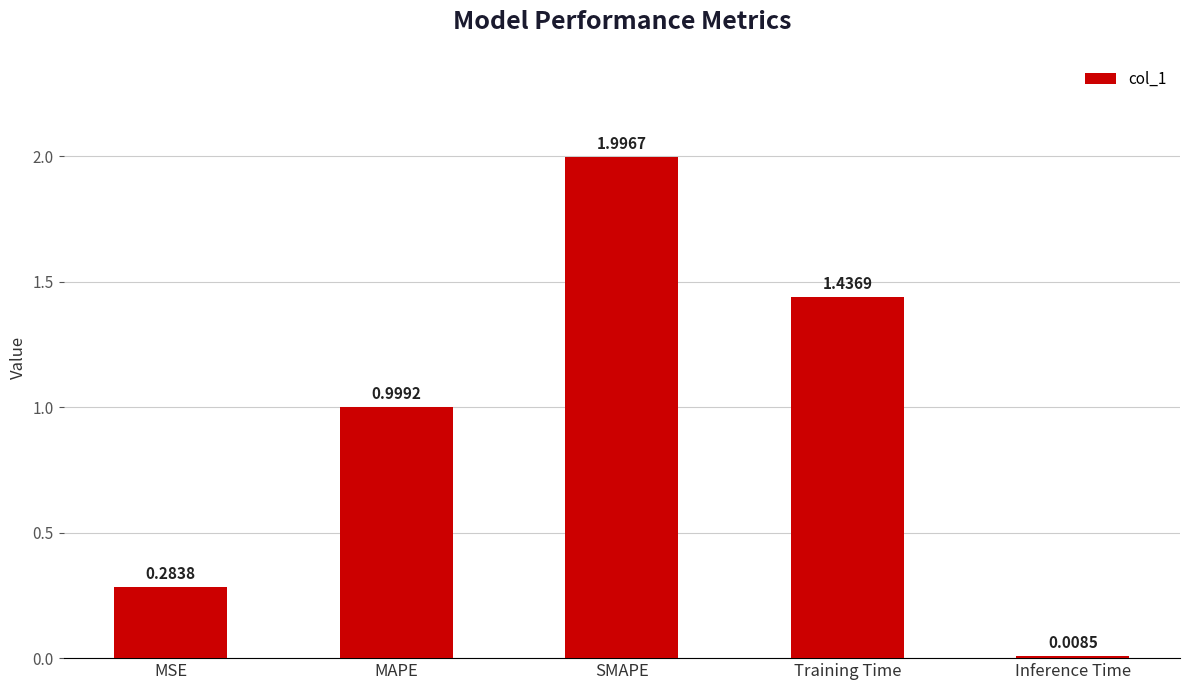

Rank the categories by value from lowest to highest.

Inference Time, MSE, MAPE, Training Time, SMAPE